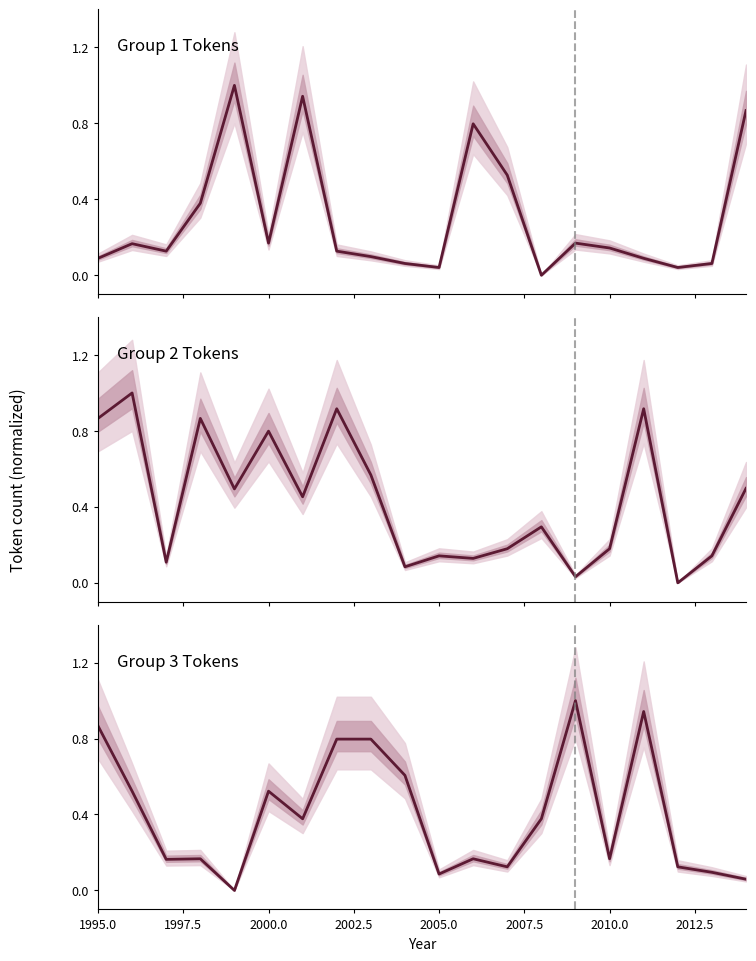

How many series are shown in this chart?

3